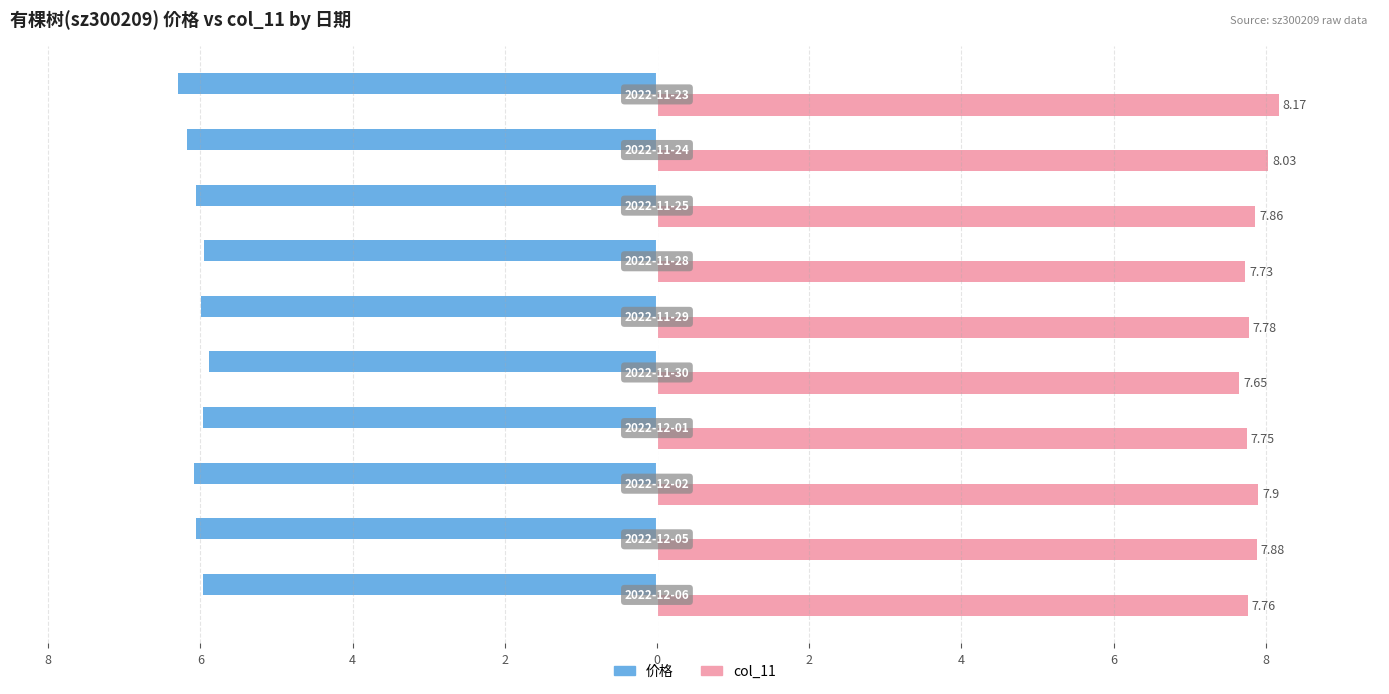

What are all the series names shown in the legend?

价格, col_11